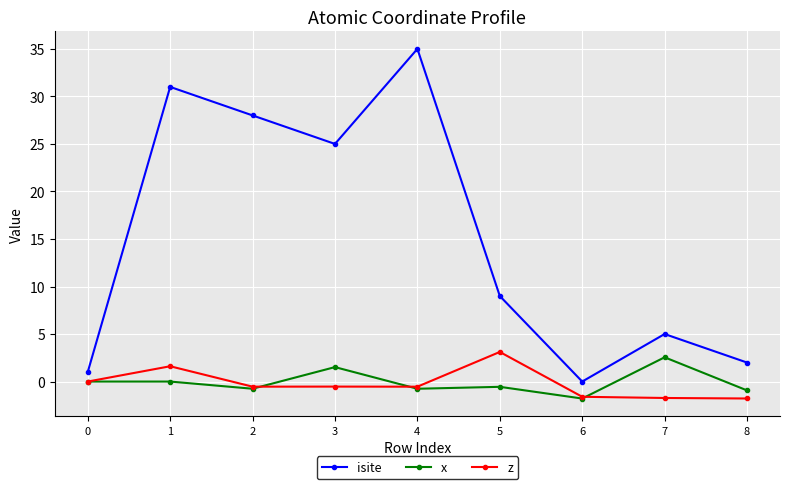

Which series changed the most between 4 and 5?

isite